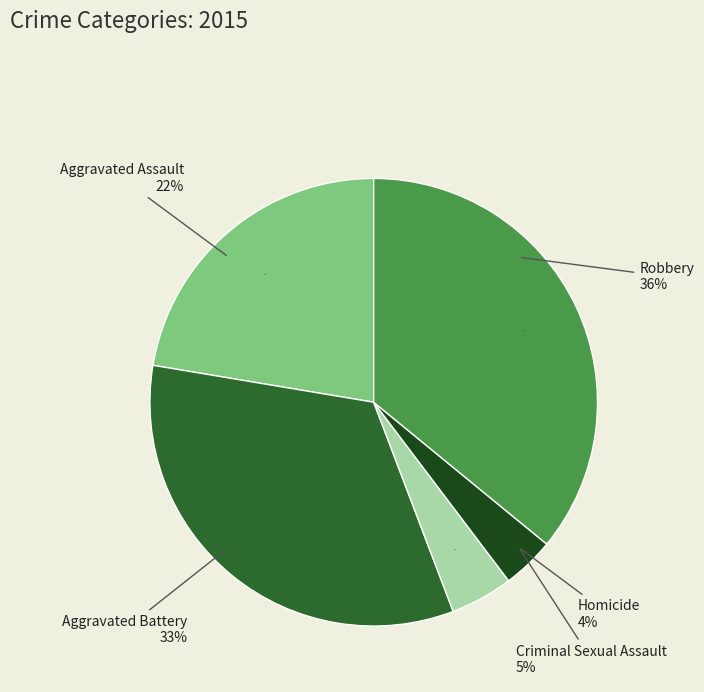

To the nearest percent, what is the average slice percentage?

20%